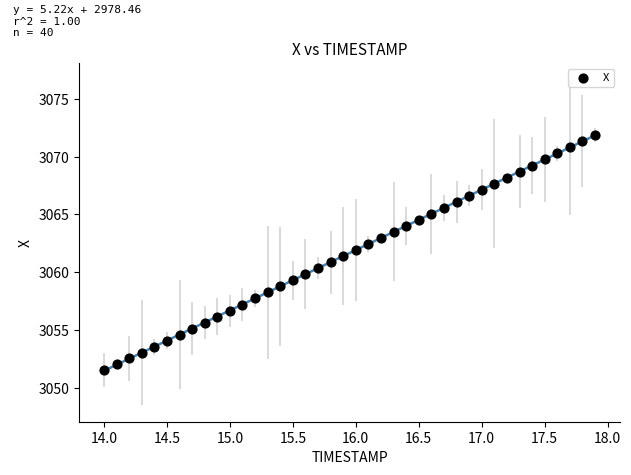

What is the range of Y values (max minus min)?

20.3